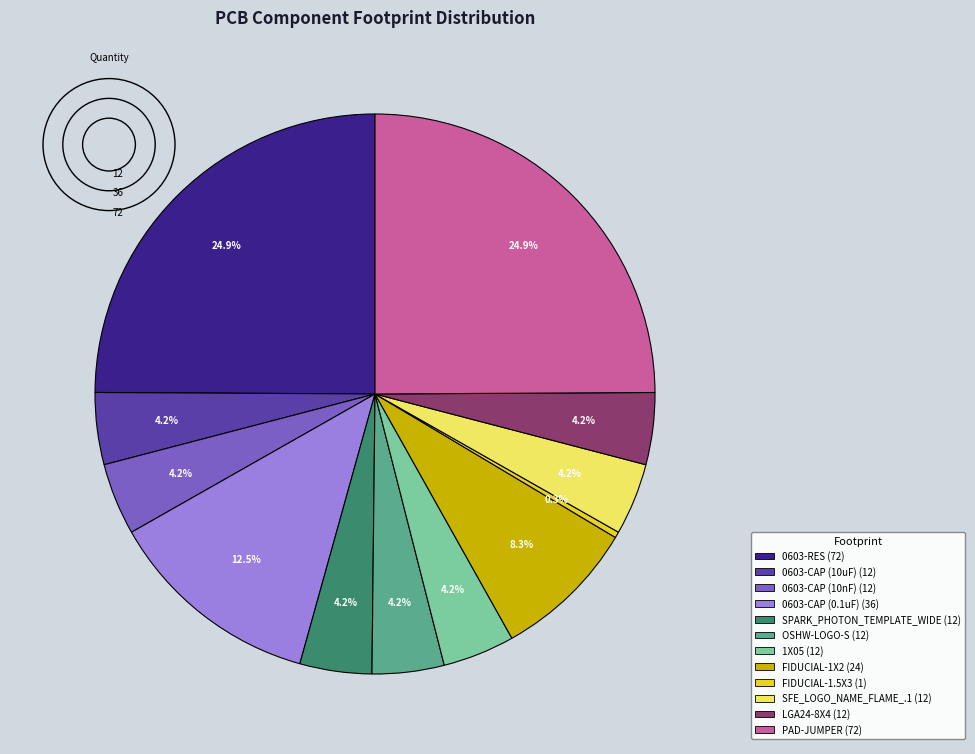

Which slice is the smallest?

FIDUCIAL-1.5X3